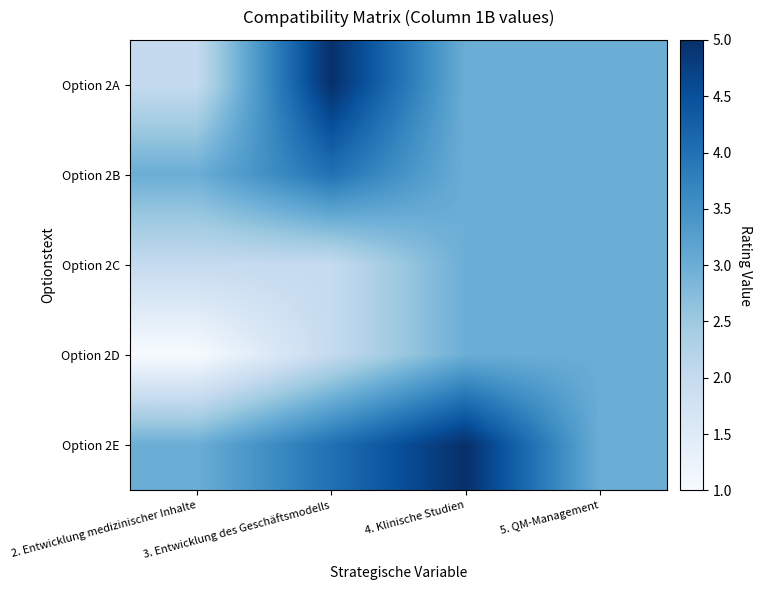

Reading left to right, extract all data points from this chart.

Option 2A: 2. Entwicklung medizinischer Inhalte=2	3. Entwicklung des Geschäftsmodells=5	4. Klinische Studien=3	5. QM-Management=3
Option 2B: 2. Entwicklung medizinischer Inhalte=3	3. Entwicklung des Geschäftsmodells=4	4. Klinische Studien=3	5. QM-Management=3
Option 2C: 2. Entwicklung medizinischer Inhalte=2	3. Entwicklung des Geschäftsmodells=2	4. Klinische Studien=3	5. QM-Management=3
Option 2D: 2. Entwicklung medizinischer Inhalte=1	3. Entwicklung des Geschäftsmodells=2	4. Klinische Studien=3	5. QM-Management=3
Option 2E: 2. Entwicklung medizinischer Inhalte=3	3. Entwicklung des Geschäftsmodells=4	4. Klinische Studien=5	5. QM-Management=3